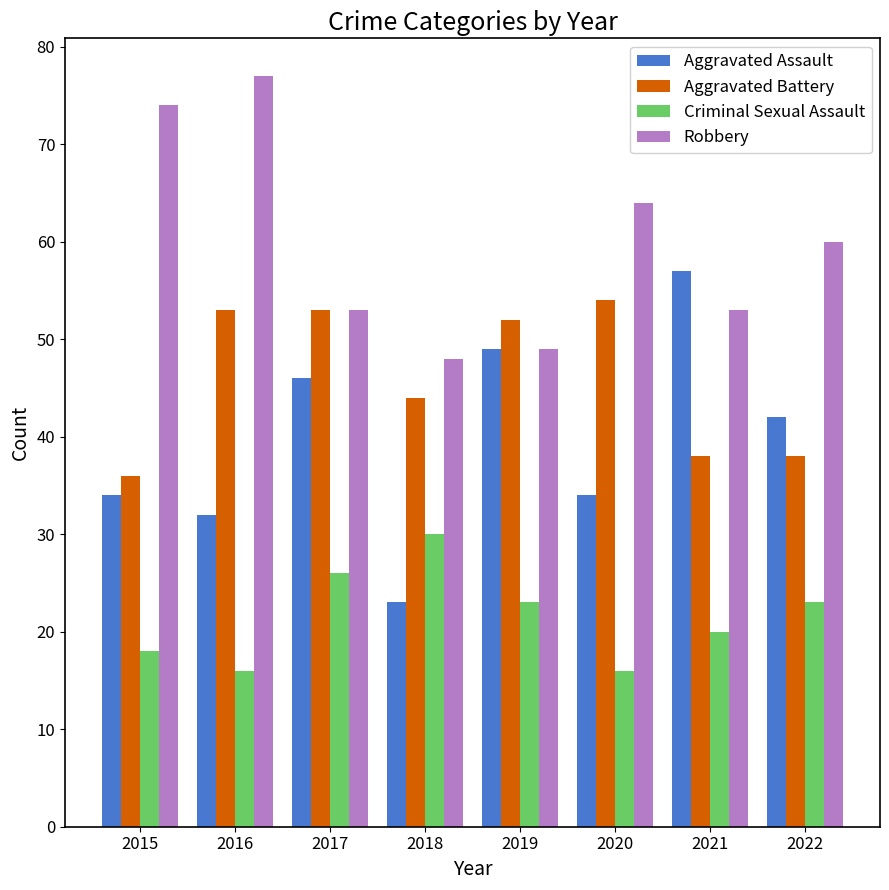

Which series changed the most between 2017 and 2021?

Aggravated Battery